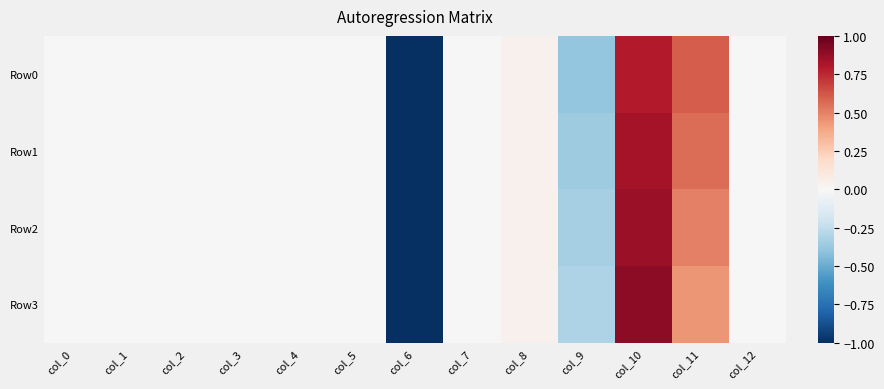

What is the minimum value shown in the chart?

-1.0